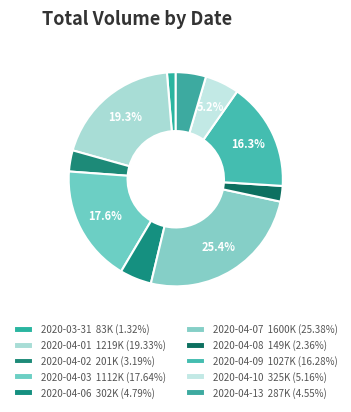

Which slice is the smallest?

2020-03-31